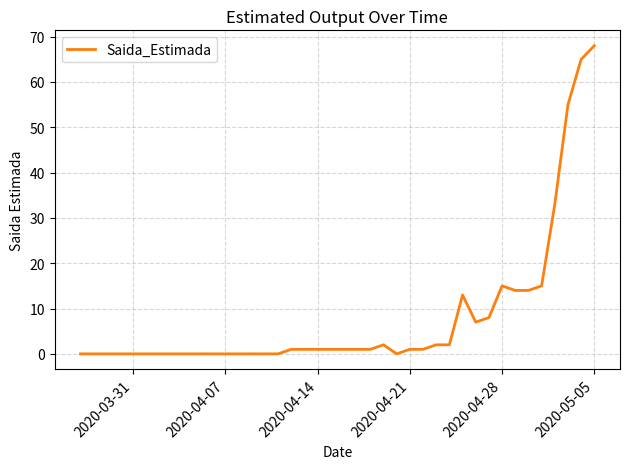

What is the maximum value shown in the chart?

68